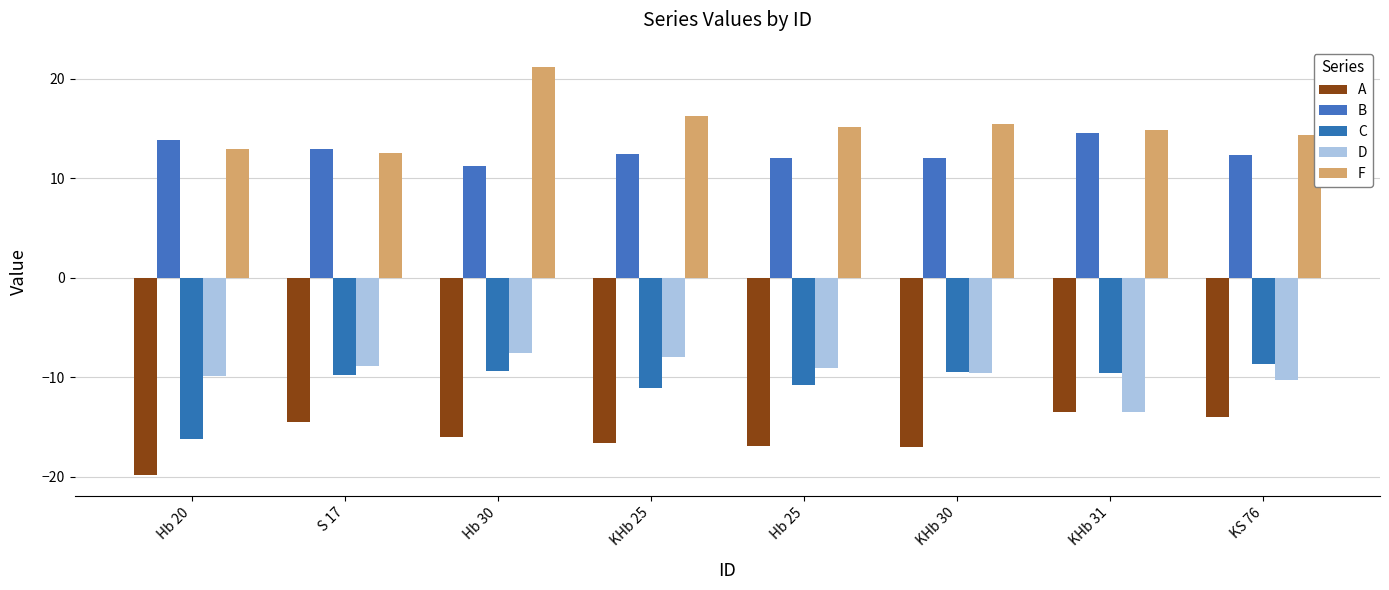

What is the spread (max minus min) of values at KHb 30?

32.5